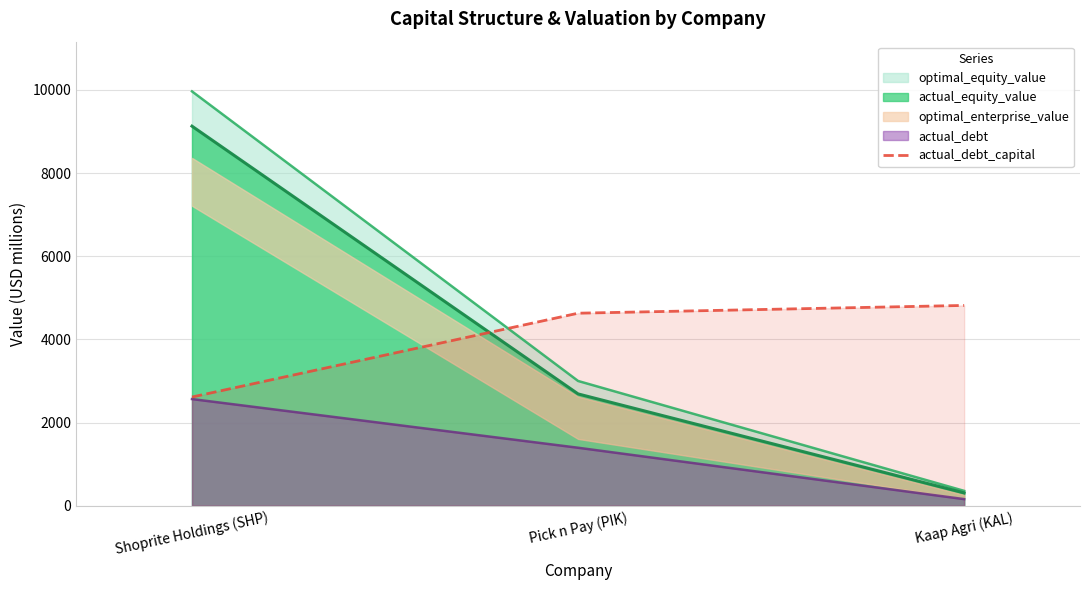

Which category has the lowest value in the actual_debt_capital series?

Shoprite Holdings (SHP)